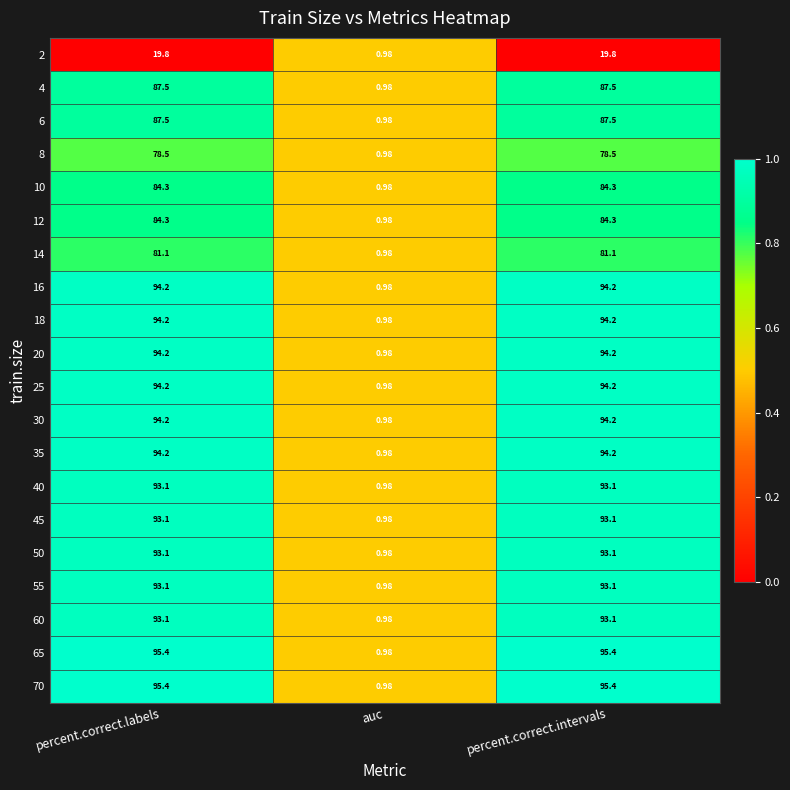

What is the total value across all series at auc?

19.6